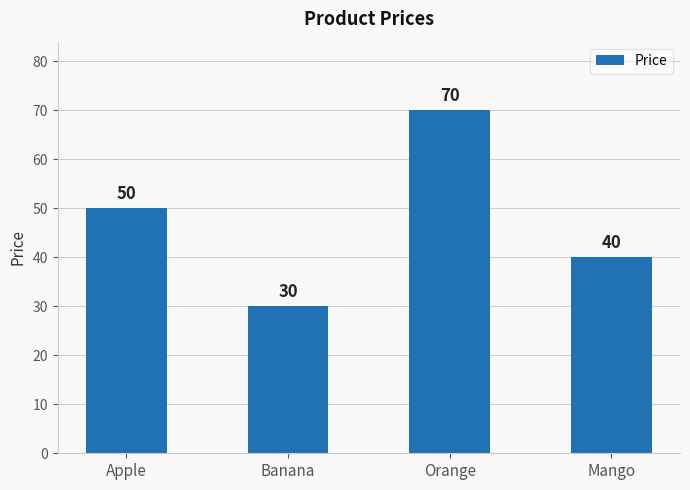

Reading right to left, transcribe all the data shown in this chart.

40	70	30	50